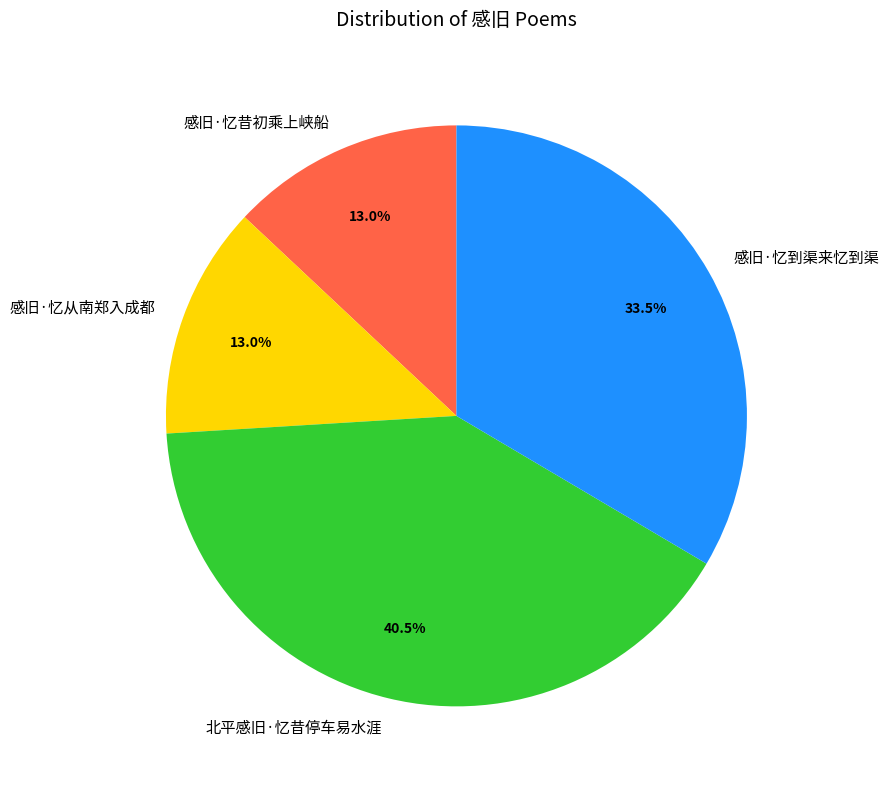

What is the largest slice in the pie chart?

北平感旧·忆昔停车易水涯